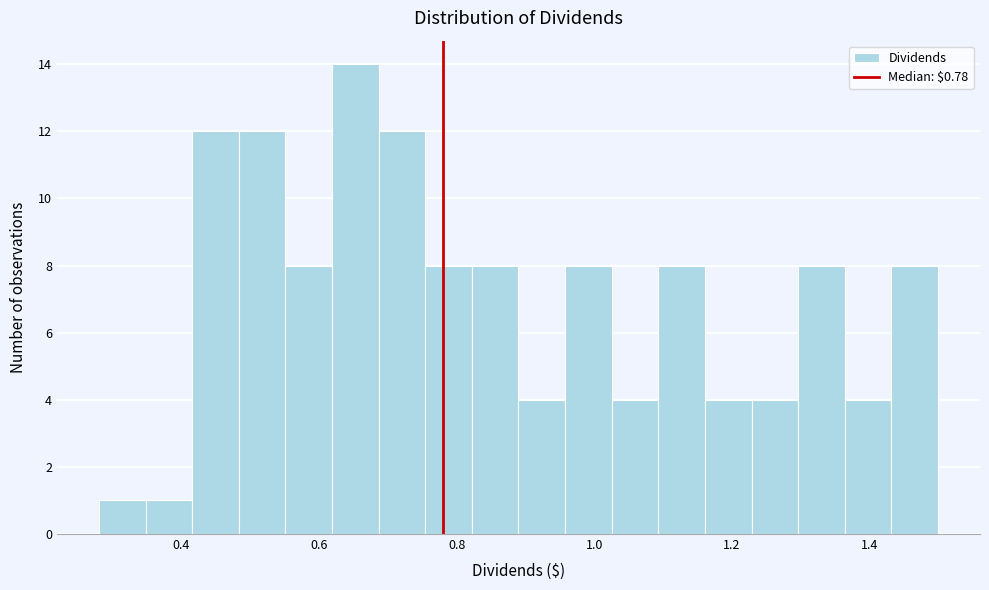

Read against the x-axis, roughly where is the centre of the tallest bar?

0.66